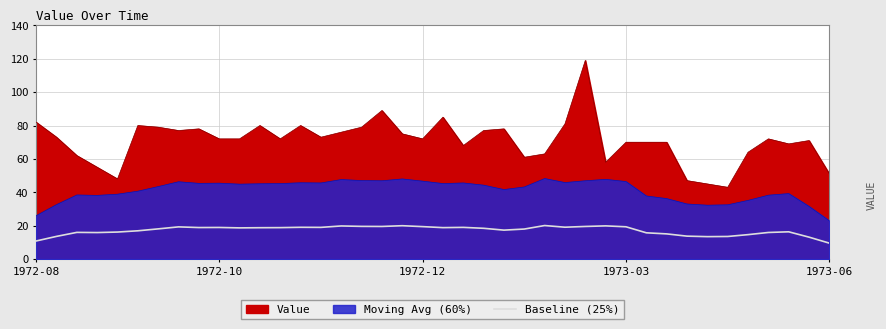

What position from the right is 27?

13